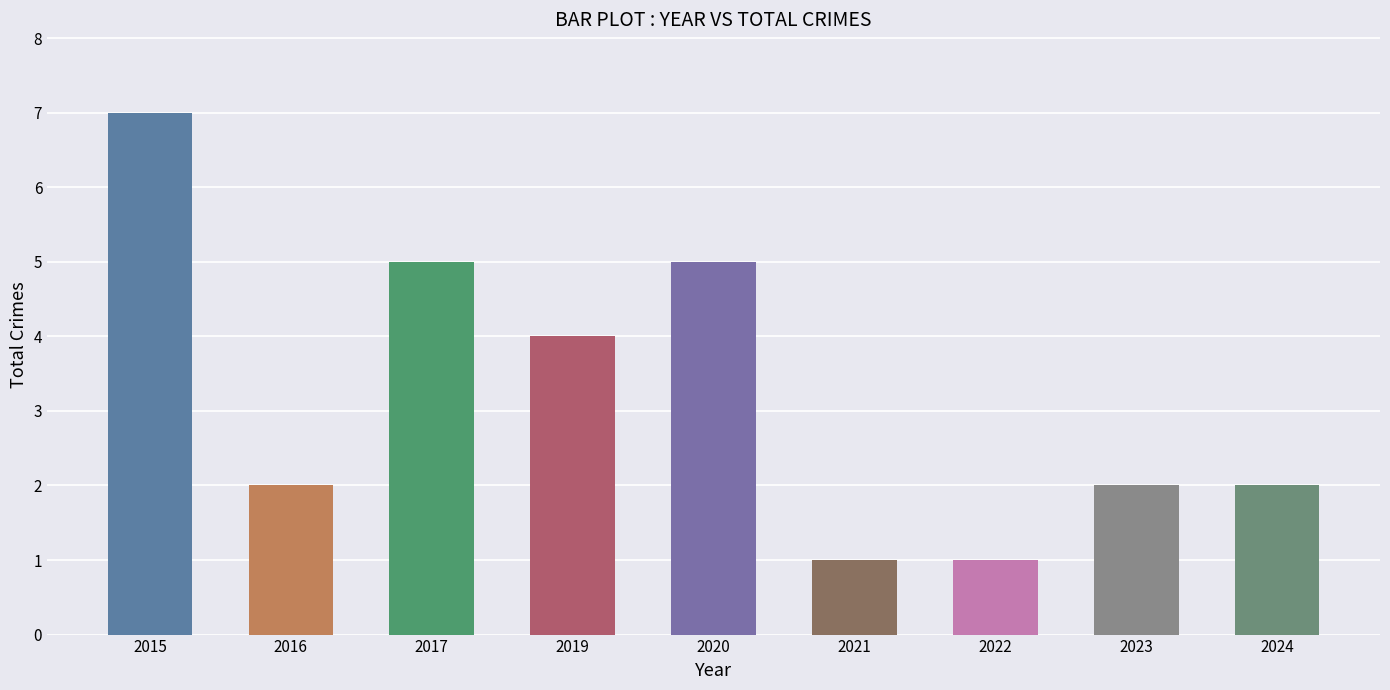

Between 2016 and 2019, which is larger?

2019